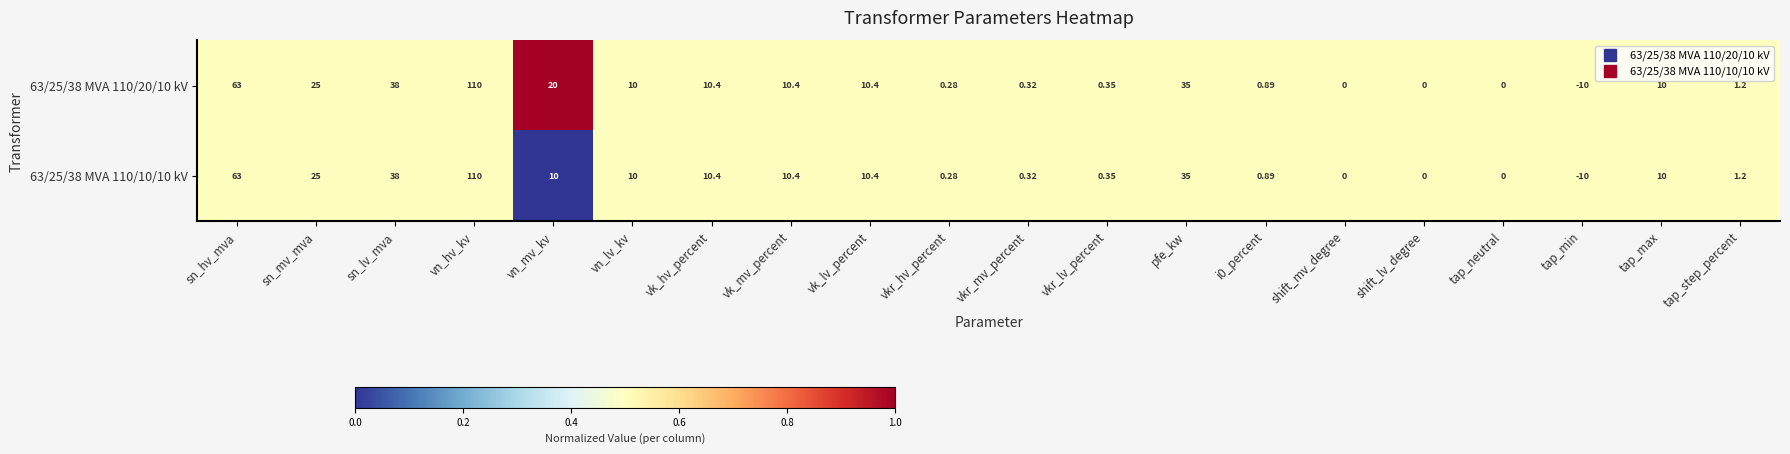

At which label does 63/25/38 MVA 110/10/10 kV reach its minimum?

tap_min